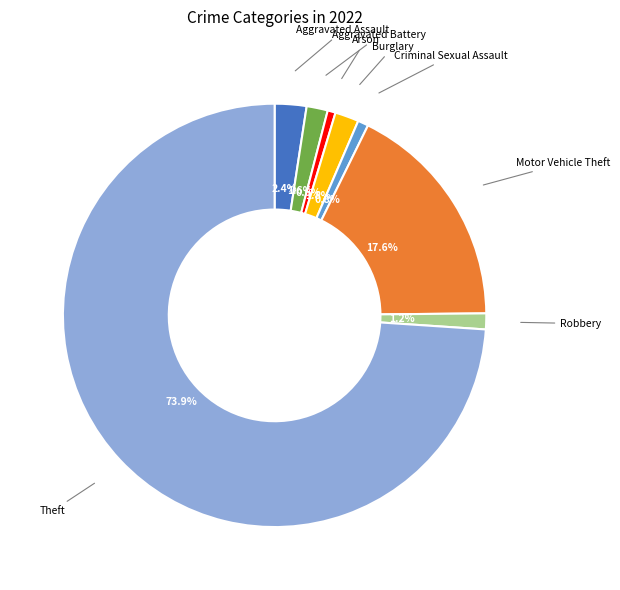

What percentage is the Theft slice, to the nearest percent?

74%